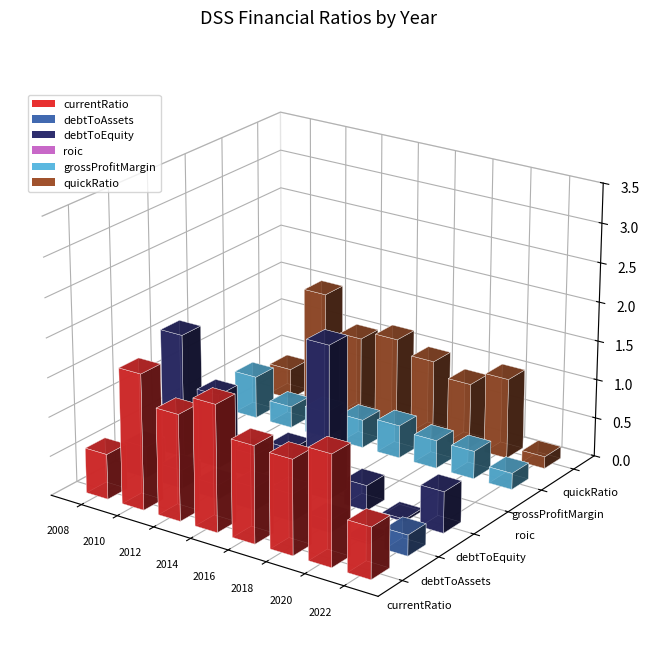

Rank the categories by roic value from lowest to highest.

2014, 2008, 2015, 2009, 2010, 2011, 2020, 2012, 2022, 2018, 2019, 2021, 2016, 2017, 2013